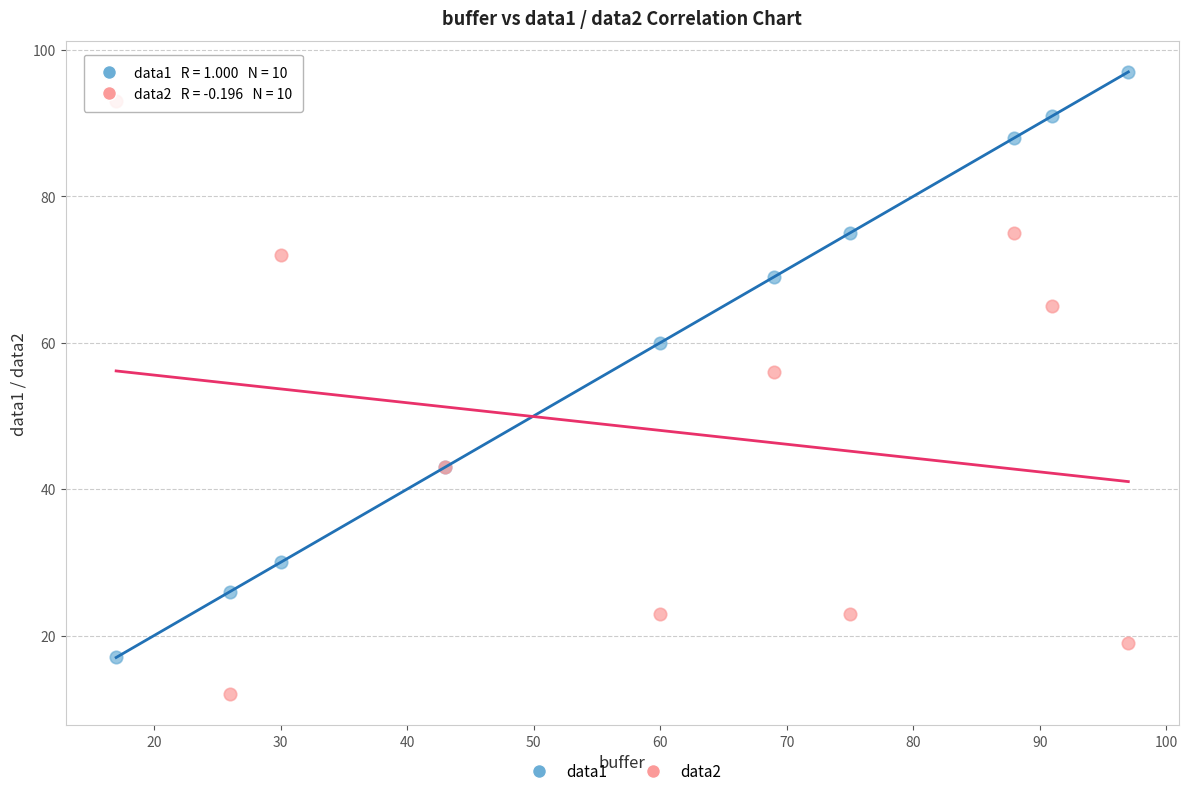

Which series reaches the minimum Y coordinate?

data2